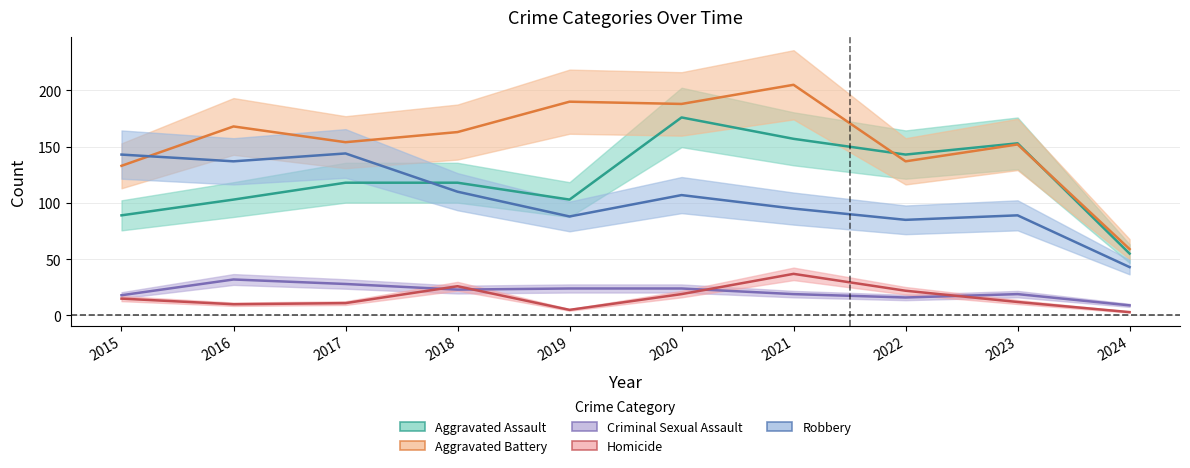

True or false: Robbery and Aggravated Assault cross at least once.

True